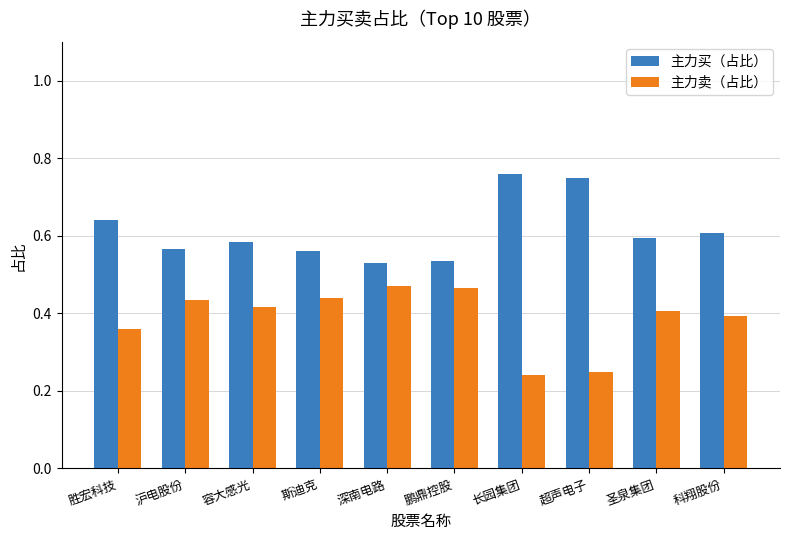

Rank the series at 沪电股份 from lowest to highest value.

主力卖（占比）, 主力买（占比）